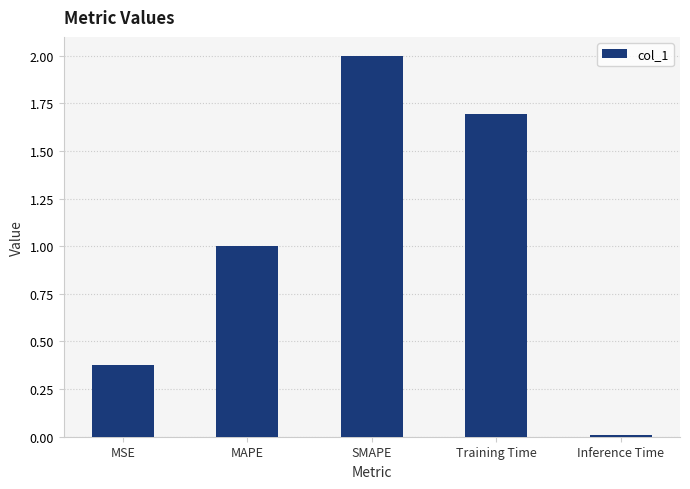

How many bars are there in total?

5